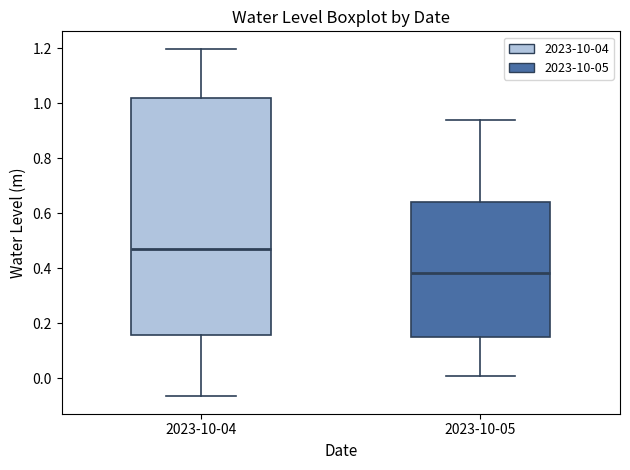

Which box has the highest median line?

2023-10-04